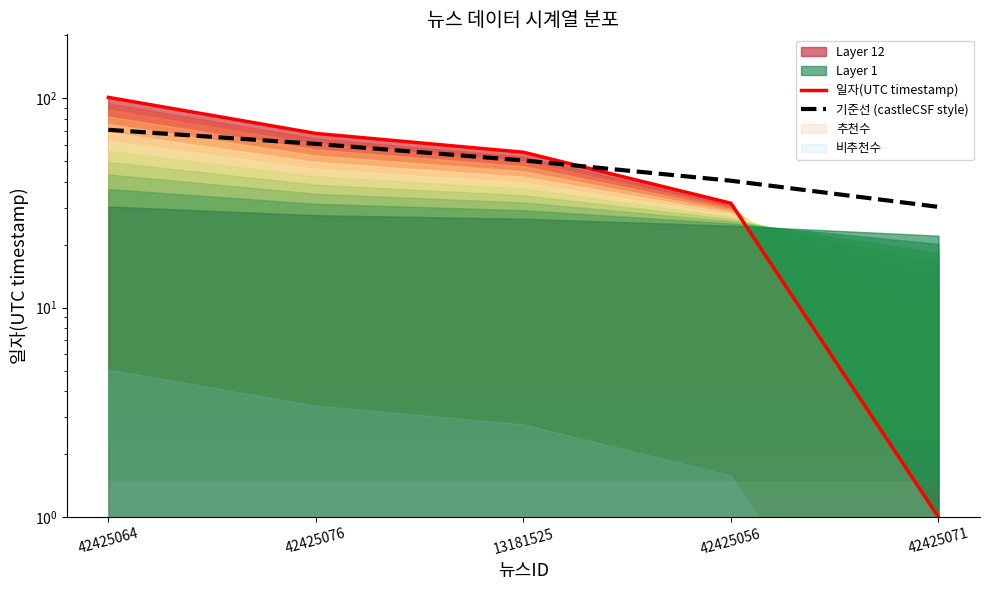

What position from the right is 42425064?

5